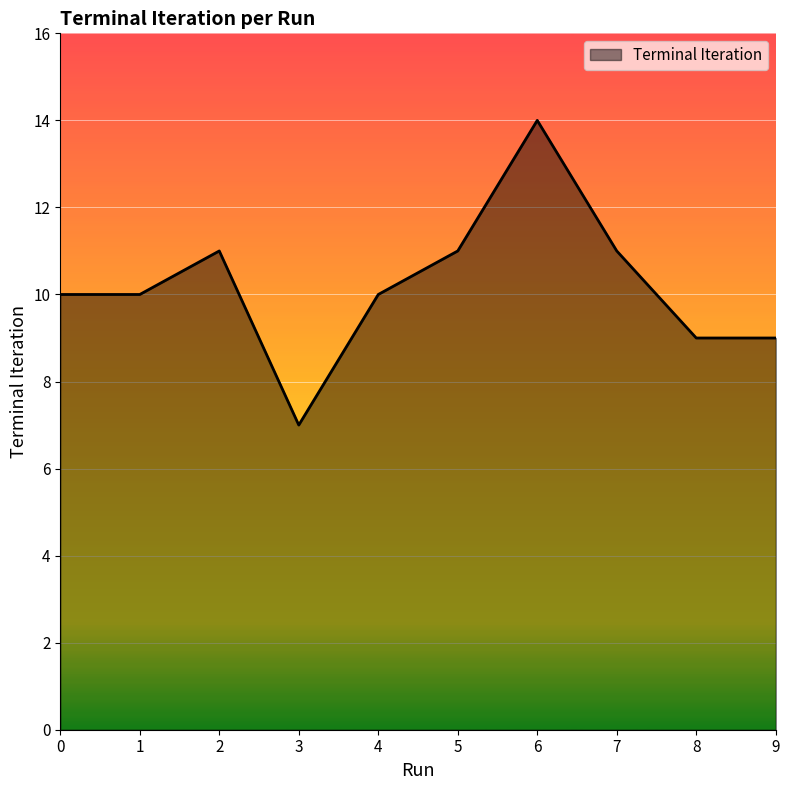

What is the difference between the maximum and minimum values?

7